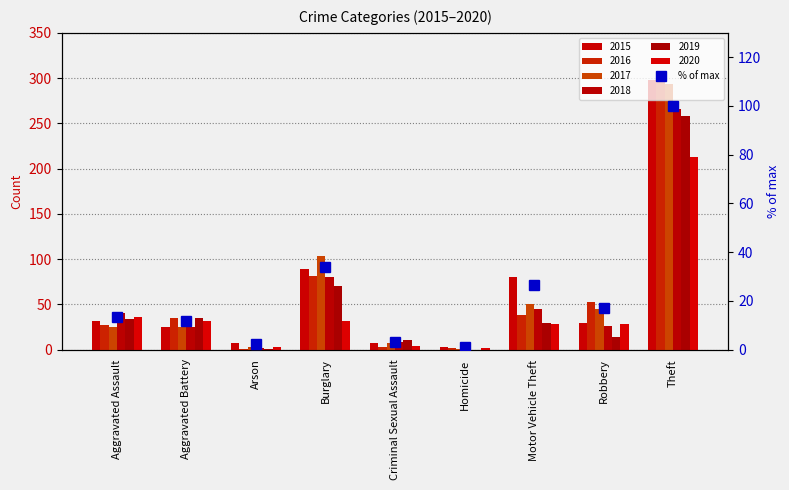

What position from the right is Arson?

7